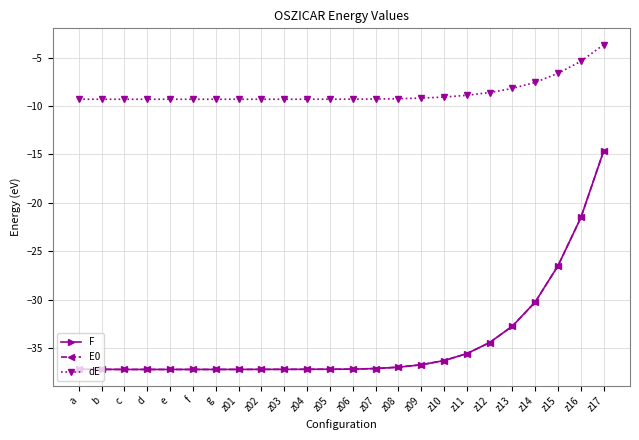

Rank the series by their maximum value, from highest to lowest.

dE, F, E0